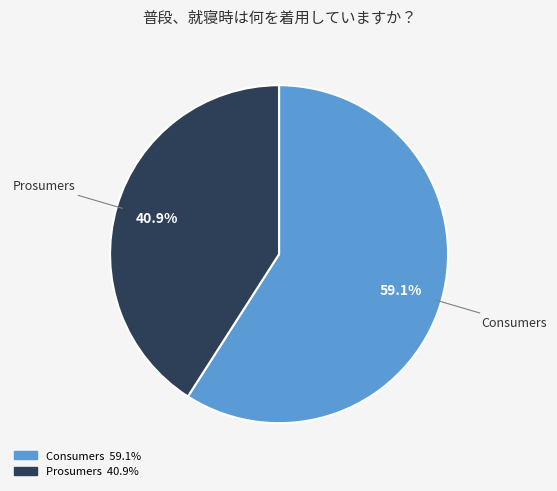

Which slice is the largest?

Consumers